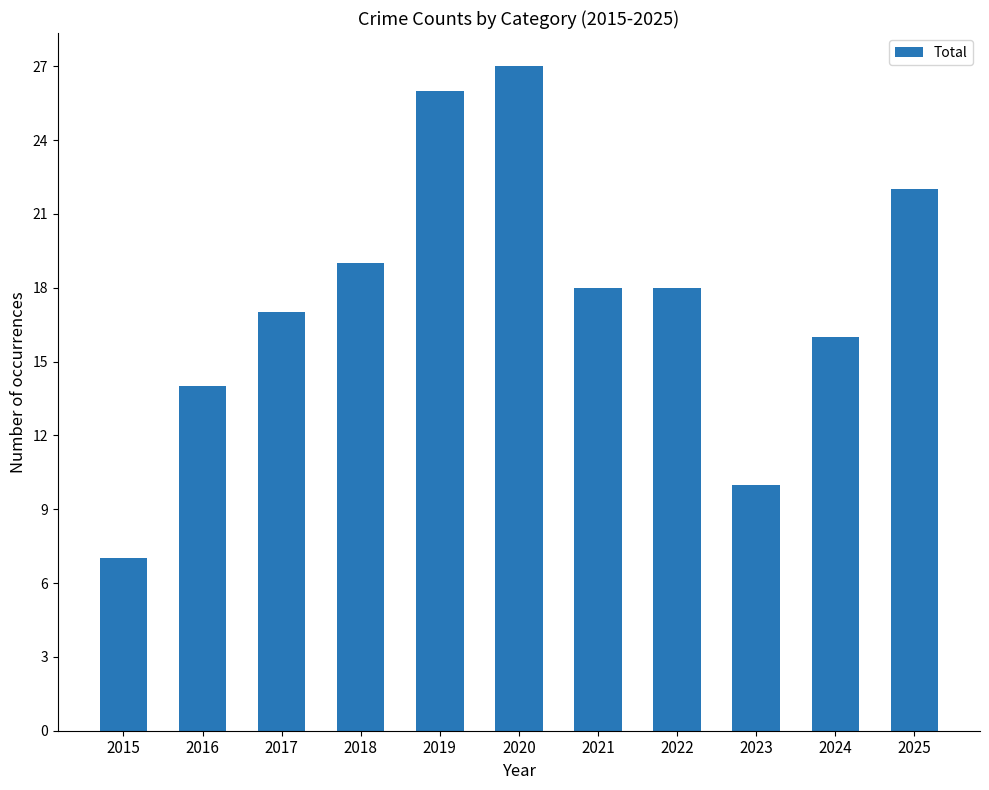

What is the change in value from 2017 to 2020?

+10